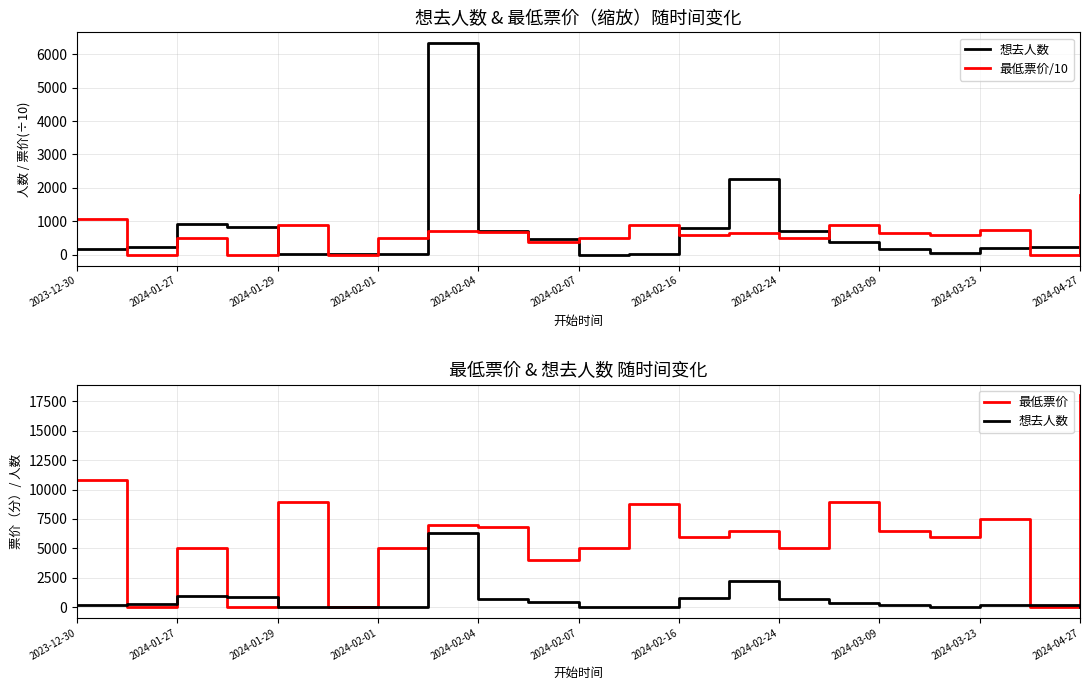

In 最低票价, how many points are higher than both neighbors (excluding endpoints)?

7